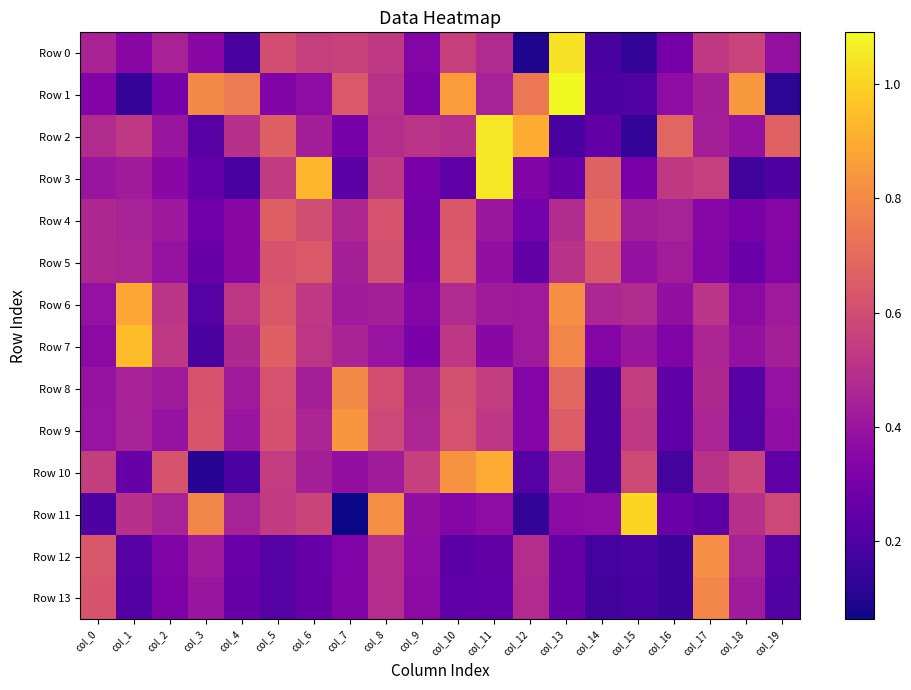

Which category has the lowest value across all series?

col_7